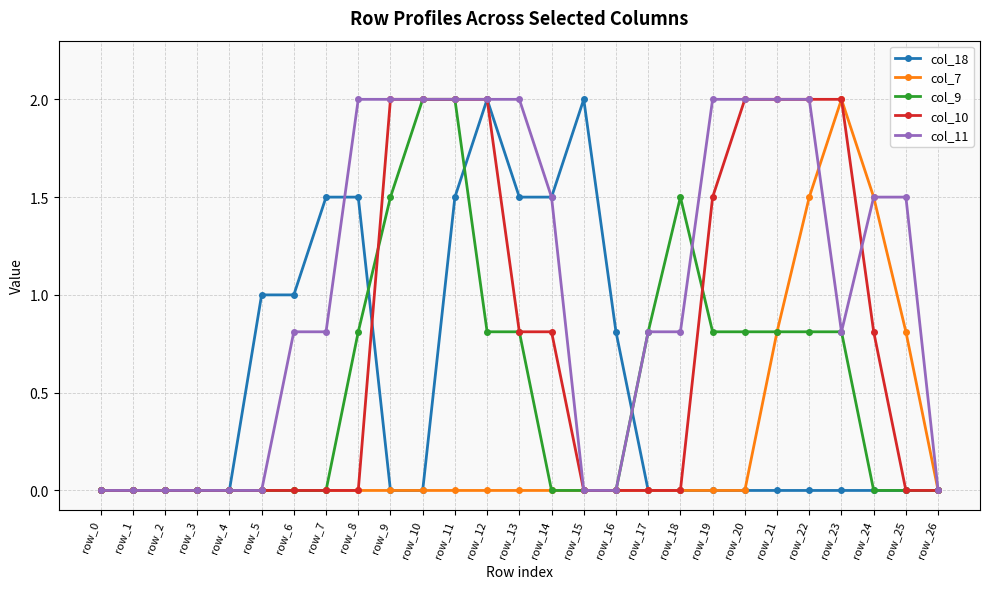

How many data points does each series have?

27